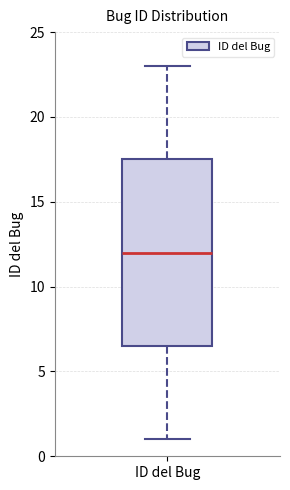

Read this box plot against the y-axis: the position of the median line, the range covered by the box, and the ends of both whiskers. The values are not printed on the chart, so give them approximately, as read against the axis.

median 12.0, box 6.5 to 17.5, whiskers 1.0 to 23.0